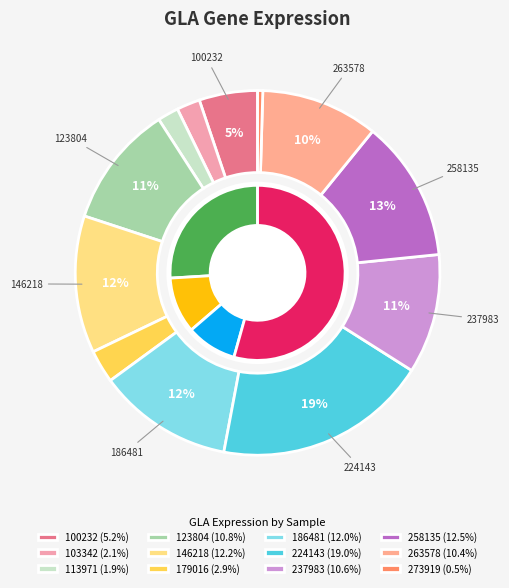

Is 179016 the majority of the pie?

No